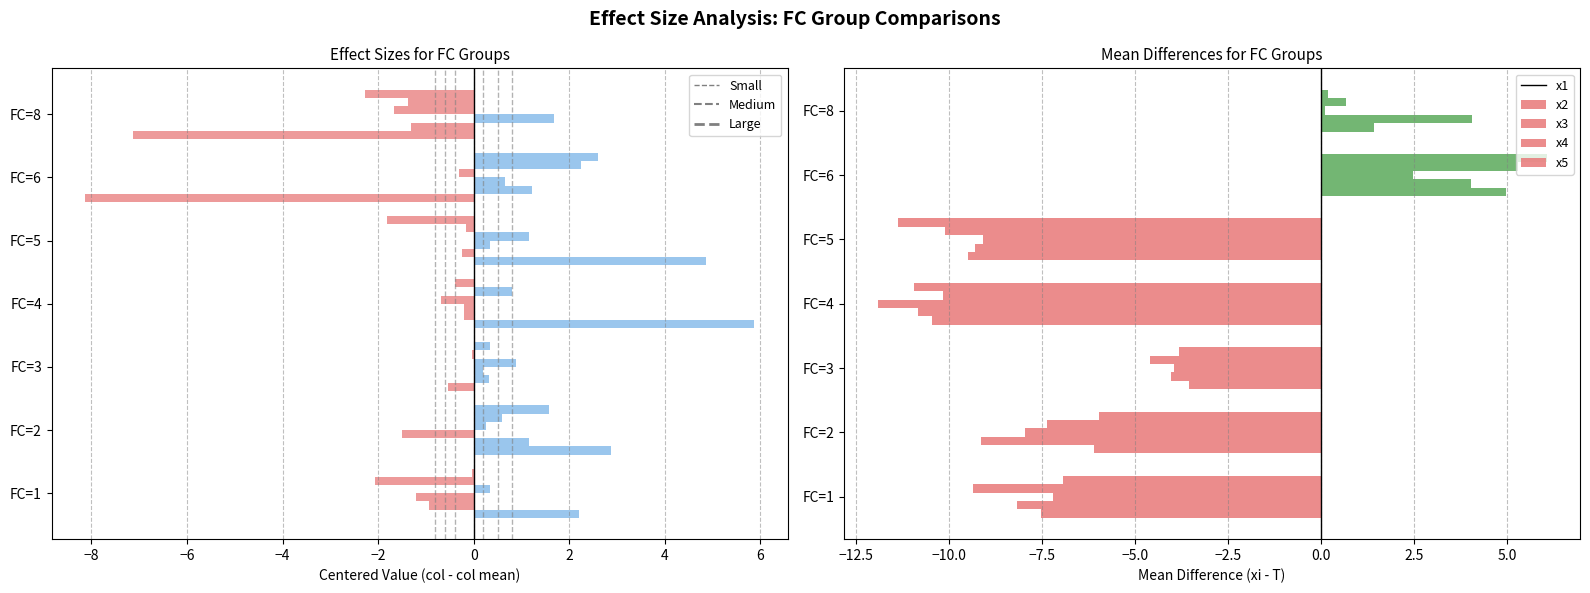

Between FC=4 and FC=2, which is larger?

FC=4